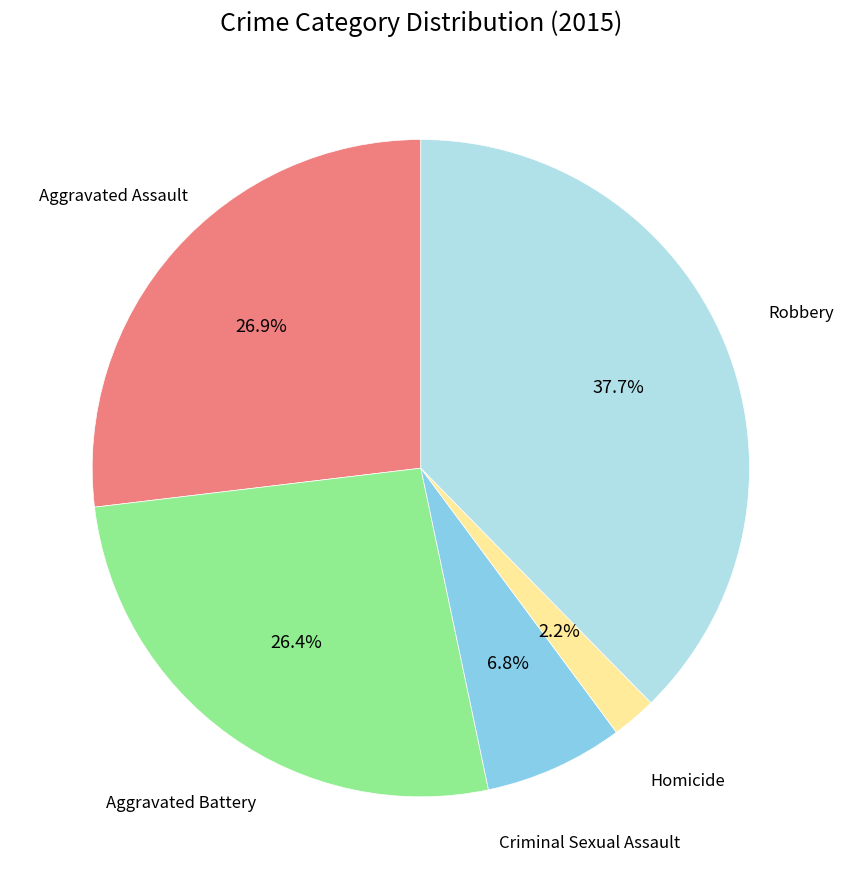

Is there a majority slice in this chart?

No